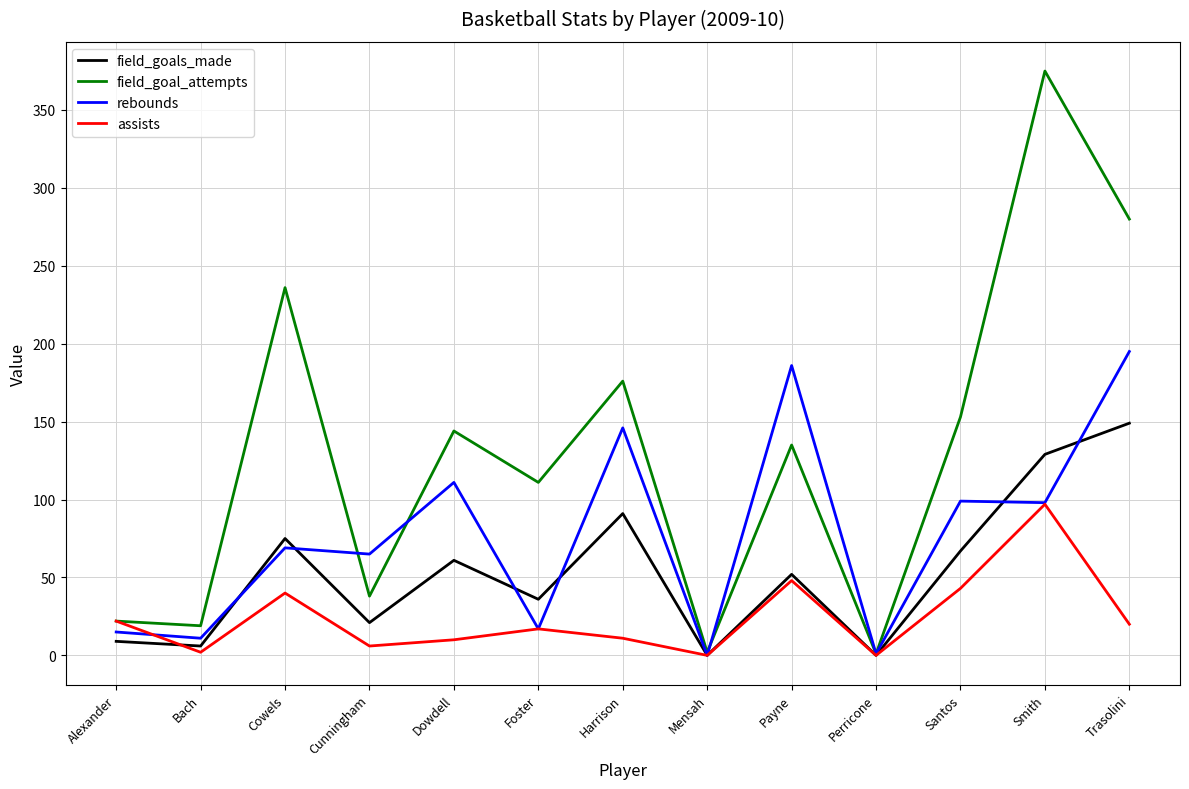

Between which two adjacent categories do field_goals_made and rebounds first intersect?

Bach and Cowels